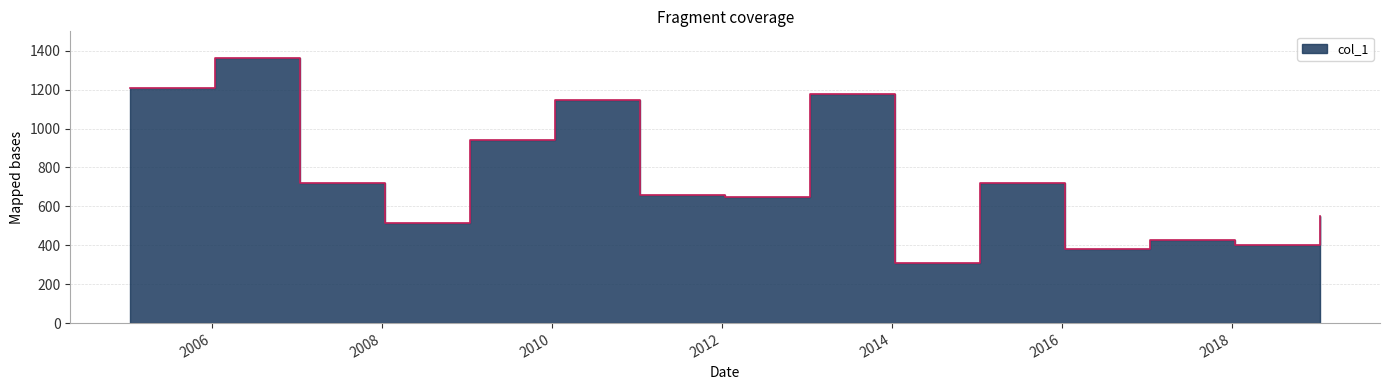

What is the smallest value displayed?

310.5